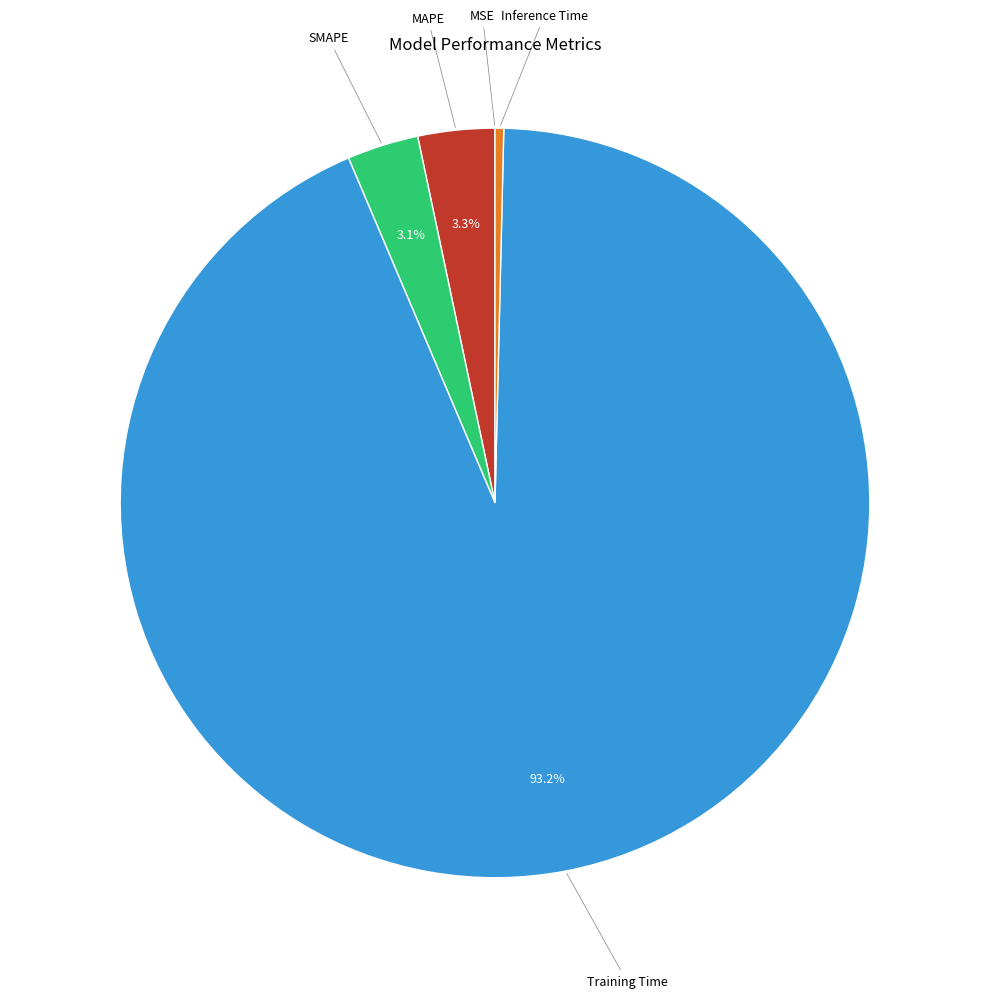

To the nearest percent, what is the difference between the Training Time and SMAPE slice percentages?

90%